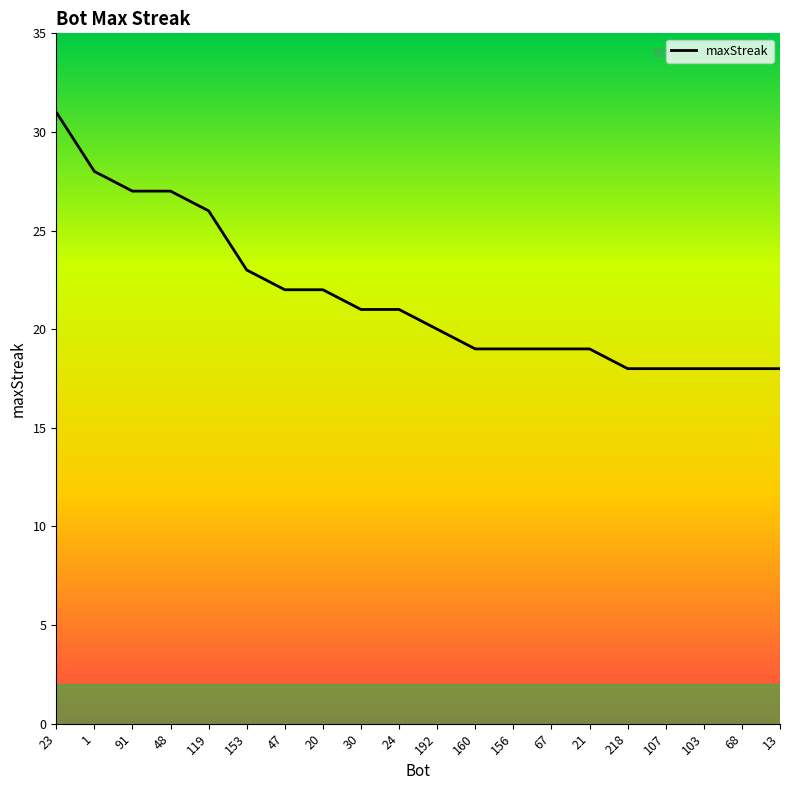

Which has a higher value, 47 or 21?

47